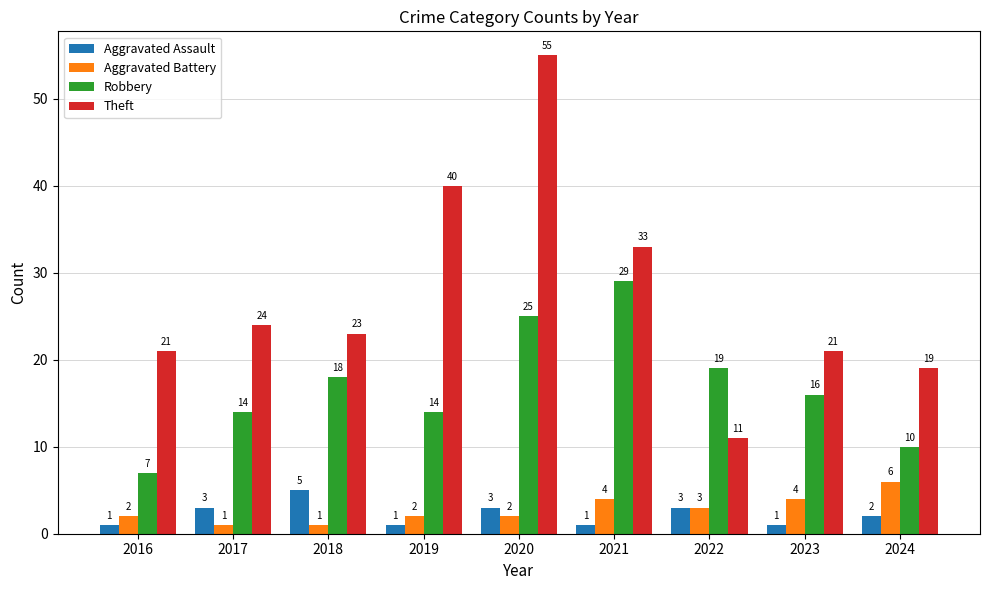

Reading left to right, what are all the values shown in this chart?

Aggravated Assault: 1	3	5	1	3	1	3	1	2
Aggravated Battery: 2	1	1	2	2	4	3	4	6
Robbery: 7	14	18	14	25	29	19	16	10
Theft: 21	24	23	40	55	33	11	21	19